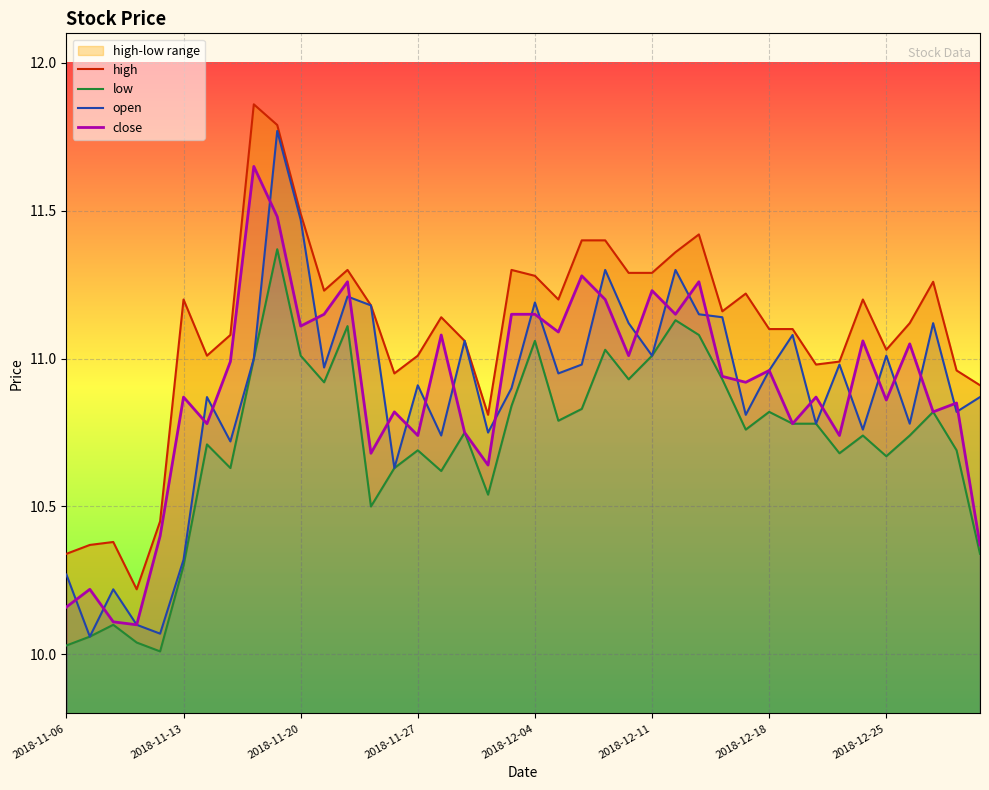

At which category does the chart reach its peak across all series?

8